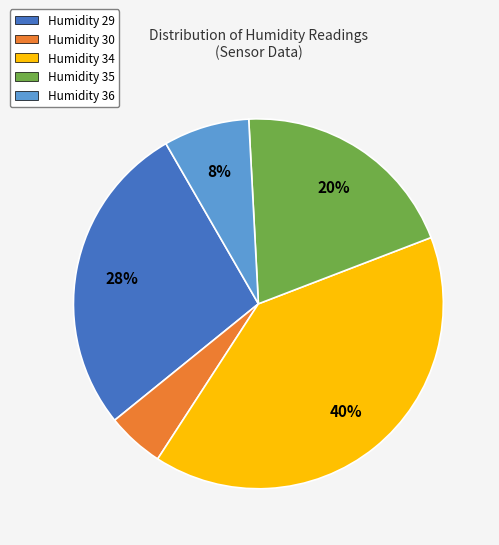

Which category has the biggest portion of the pie?

Humidity 34